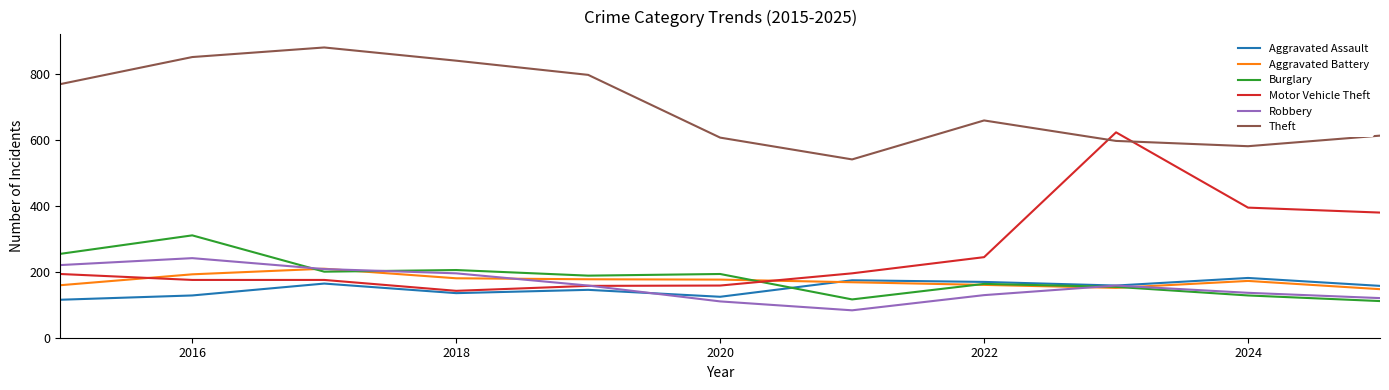

True or false: Robbery and Theft intersect in this chart.

False